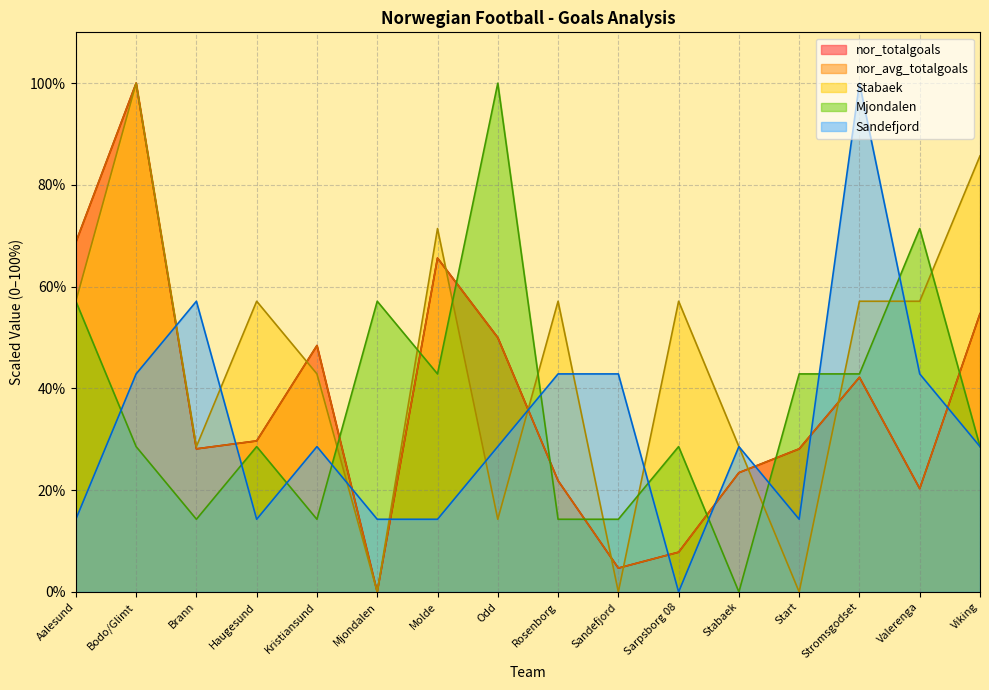

At which category does Sandefjord reach its first local peak?

Brann